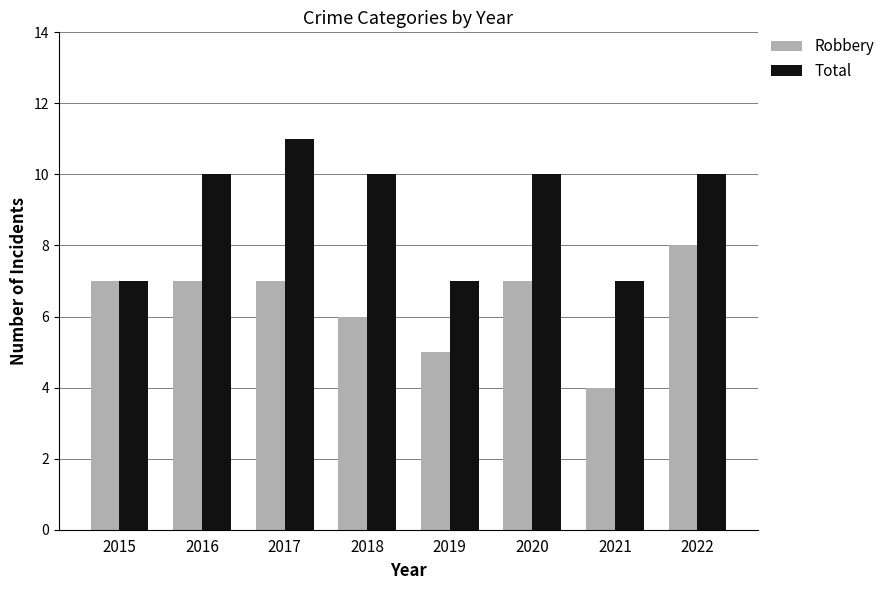

Which category has the highest value in the Total series?

2017